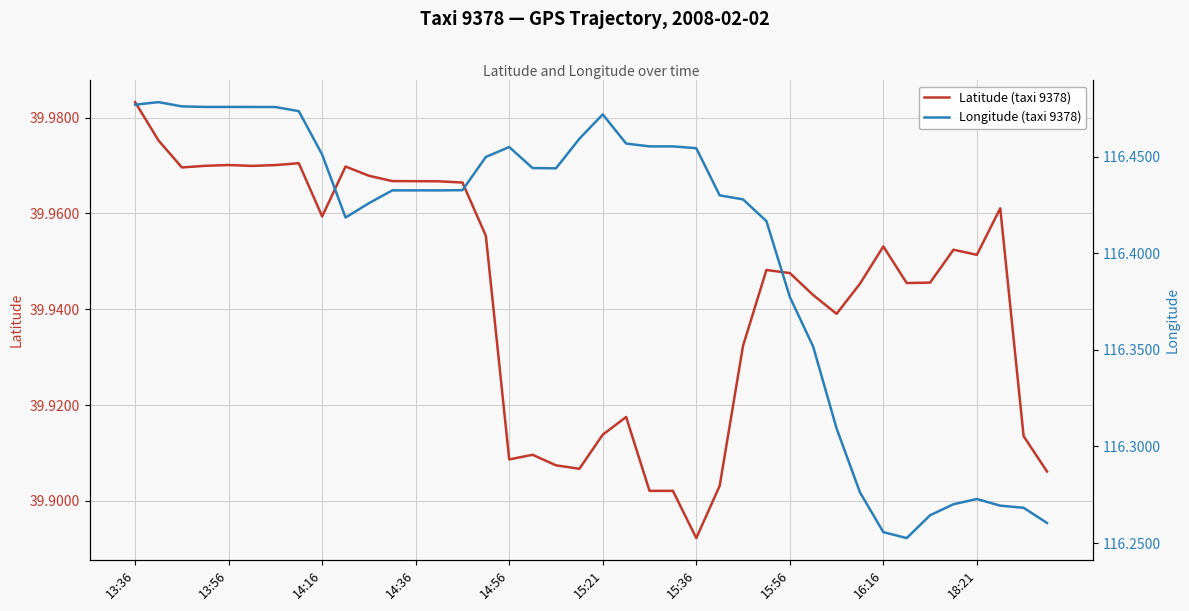

What is the total value across all series at 23?

156.4